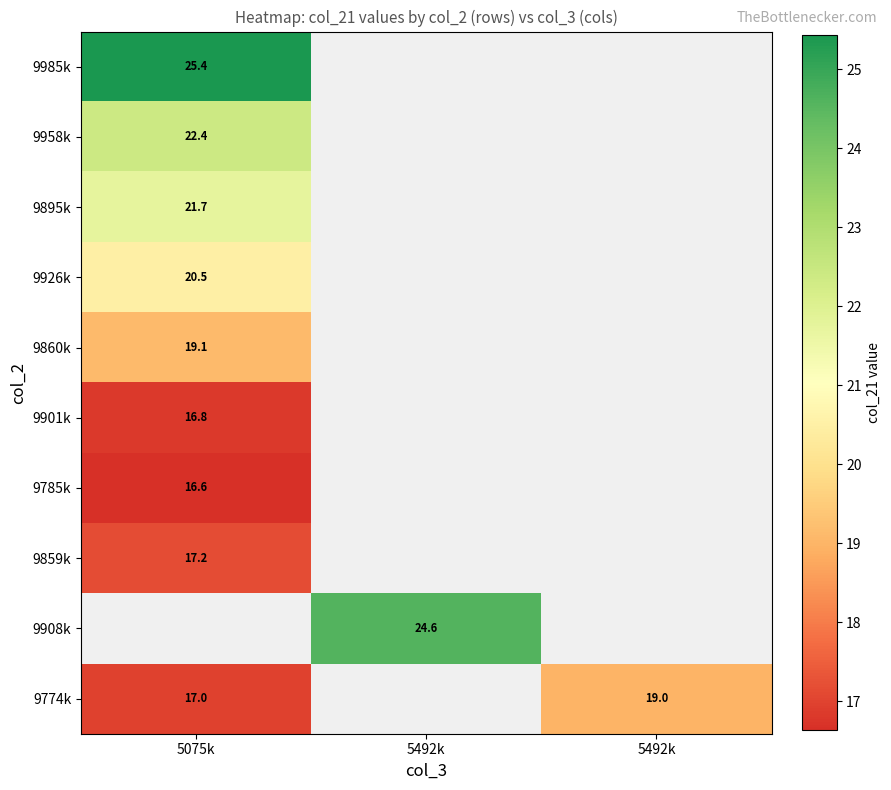

How many distinct data groups are displayed?

10